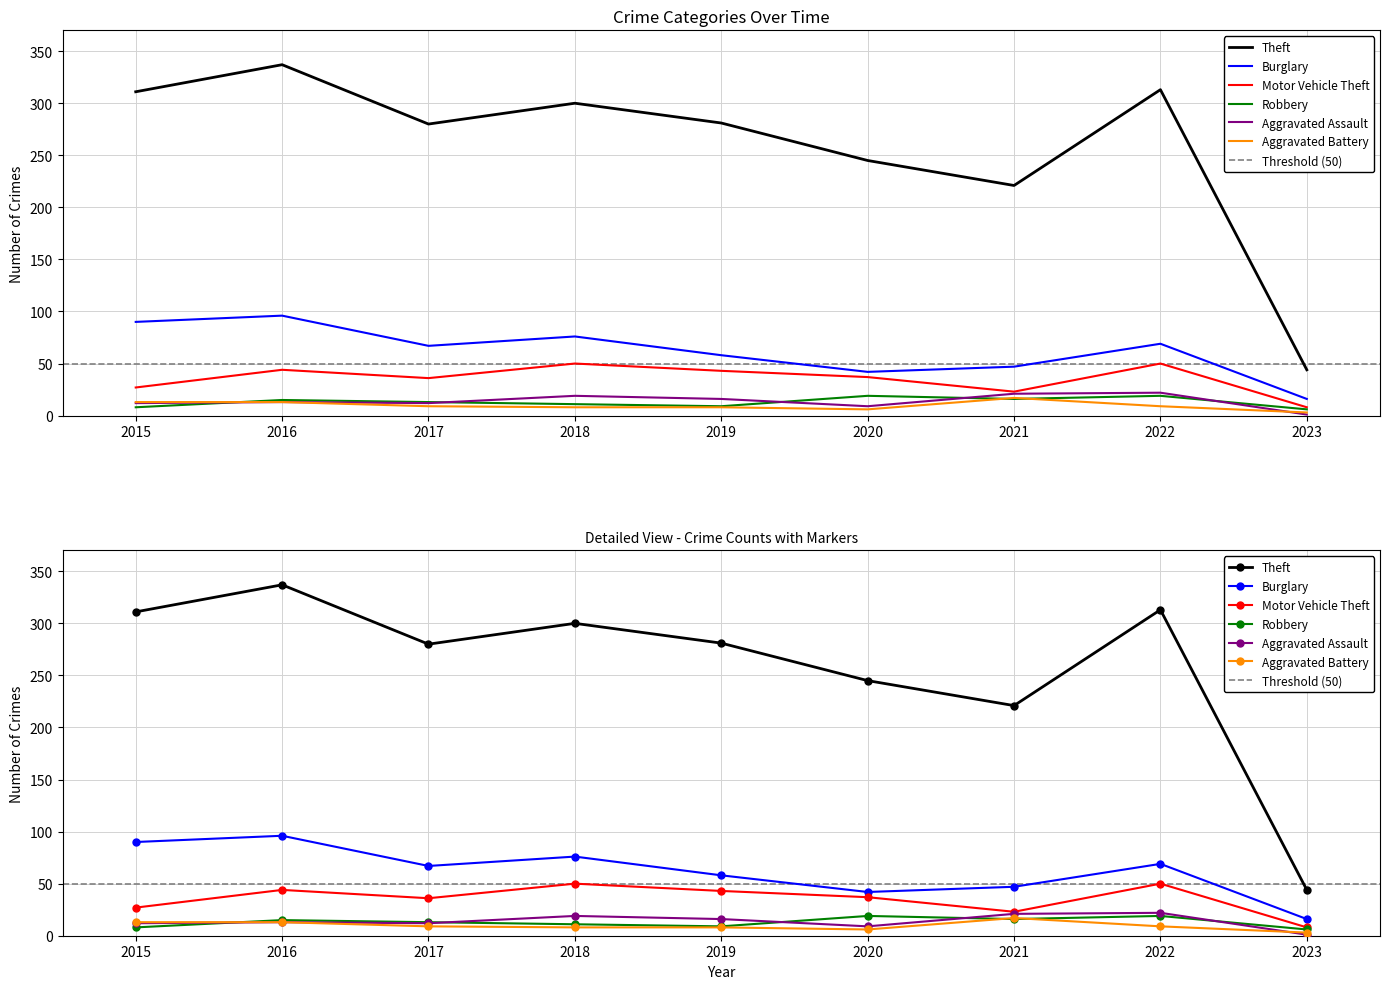

Which series has the largest total across all categories?

Theft